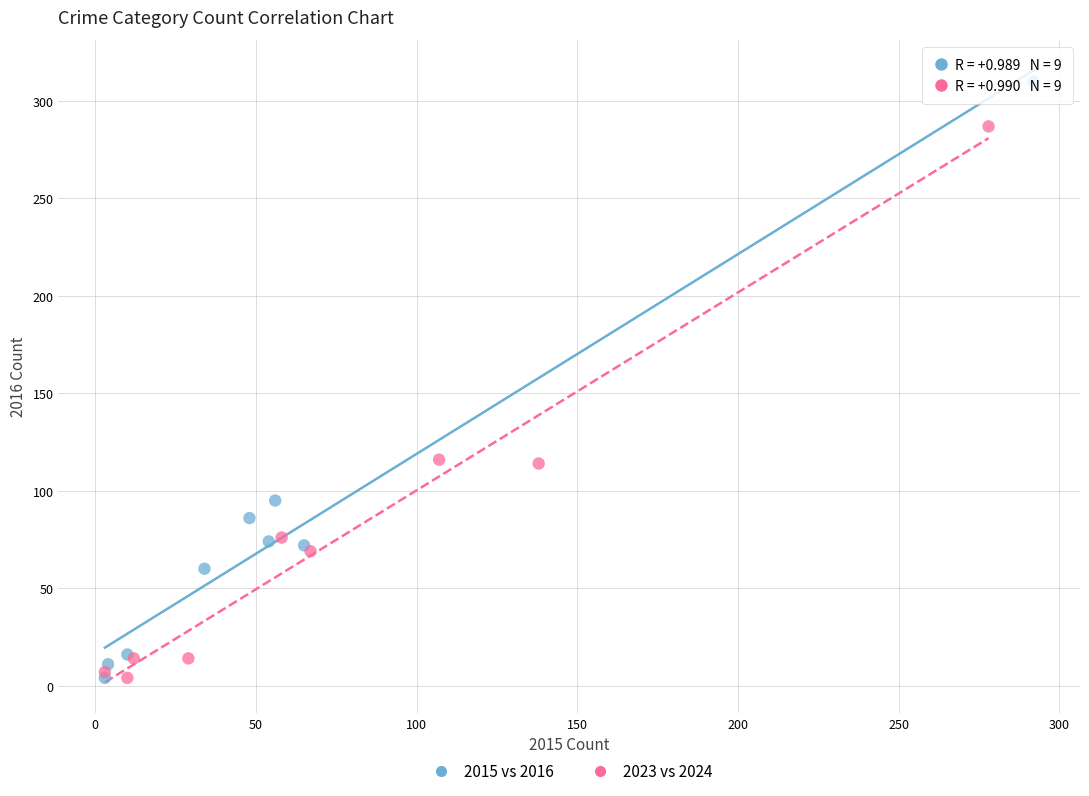

Which series contains the highest Y value?

2015 vs 2016